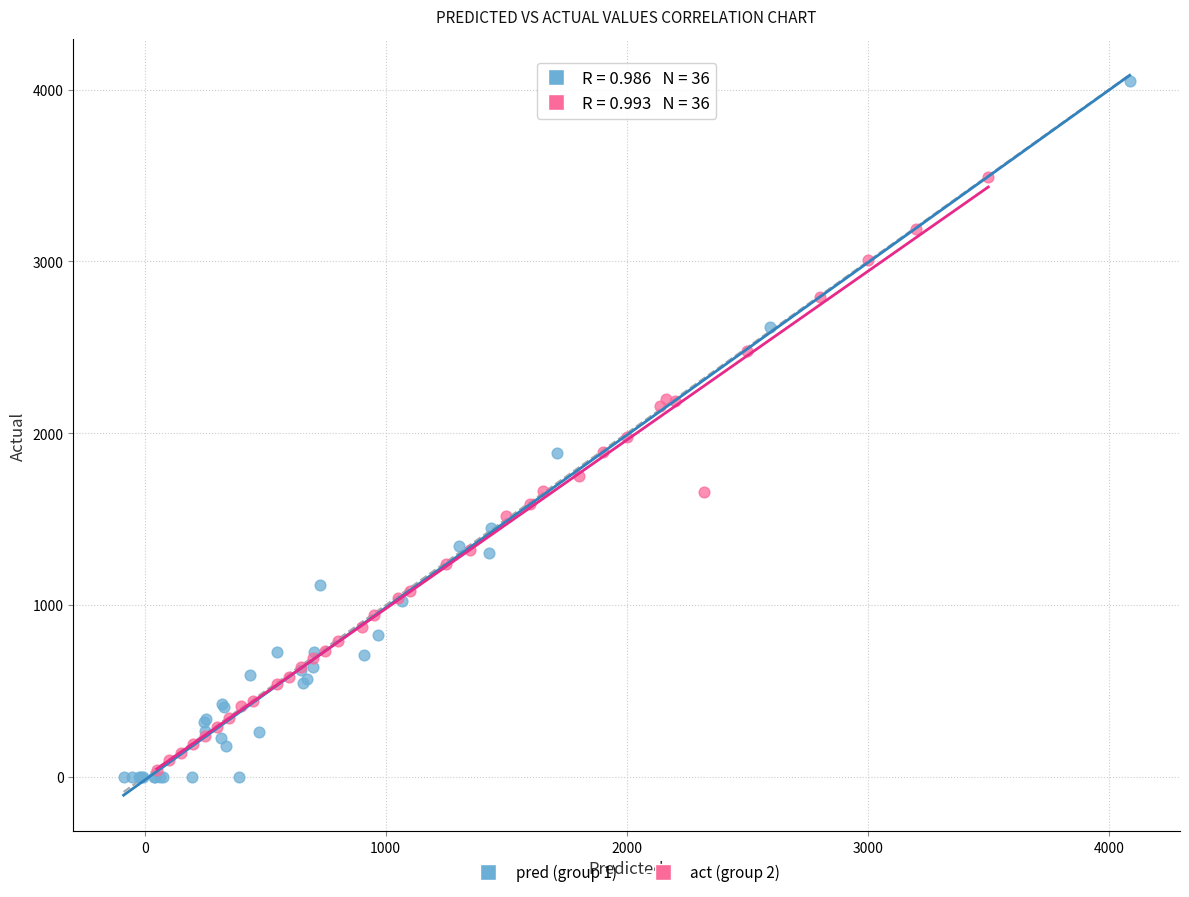

Which series has the widest spread of Y values?

pred (group 1)